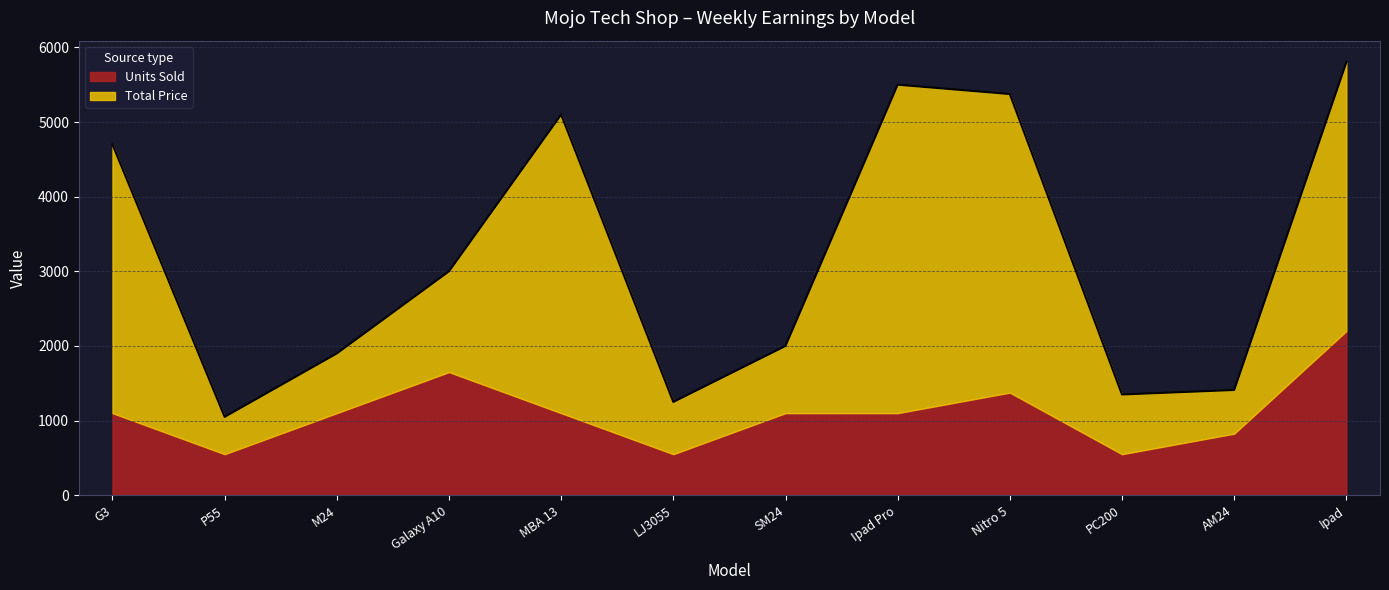

How many interior local peaks does the Units Sold series have?

2